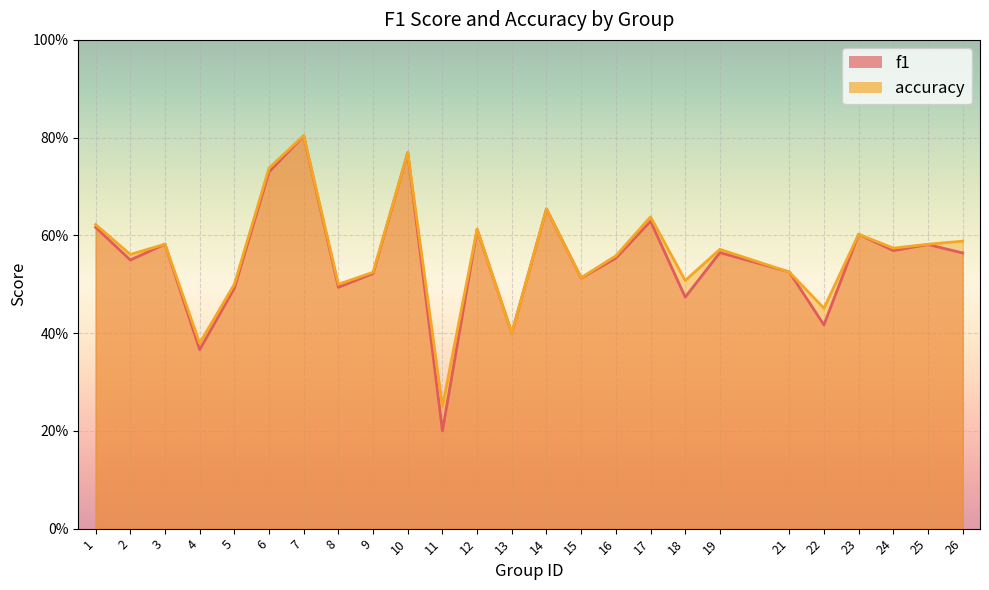

How many categories are shown in the chart?

25